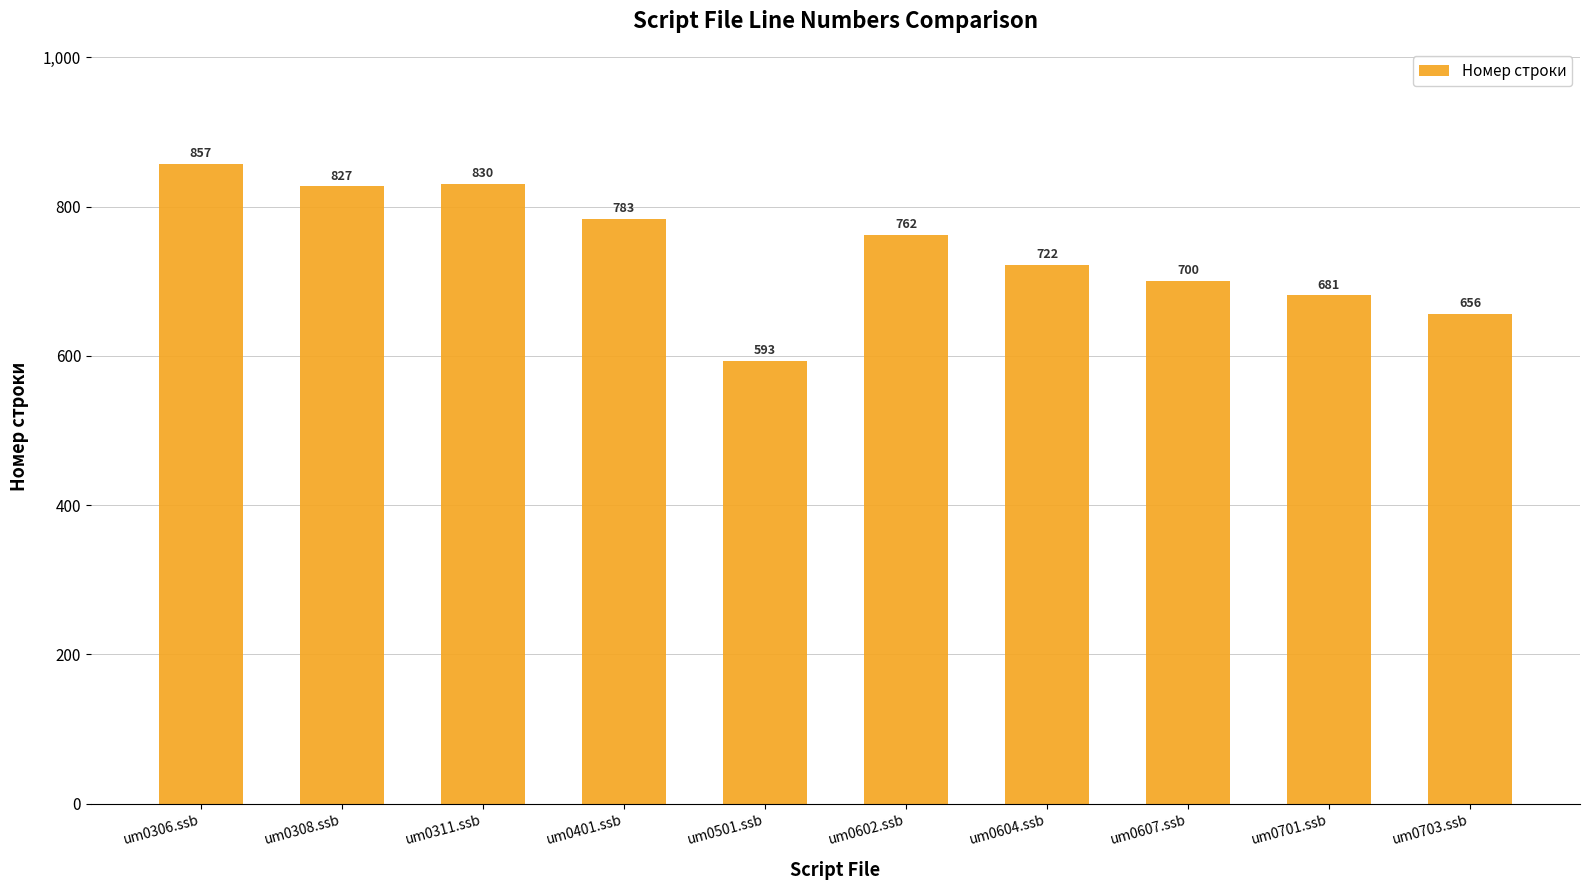

Is it true that the value at um0701.ssb is 259?

False